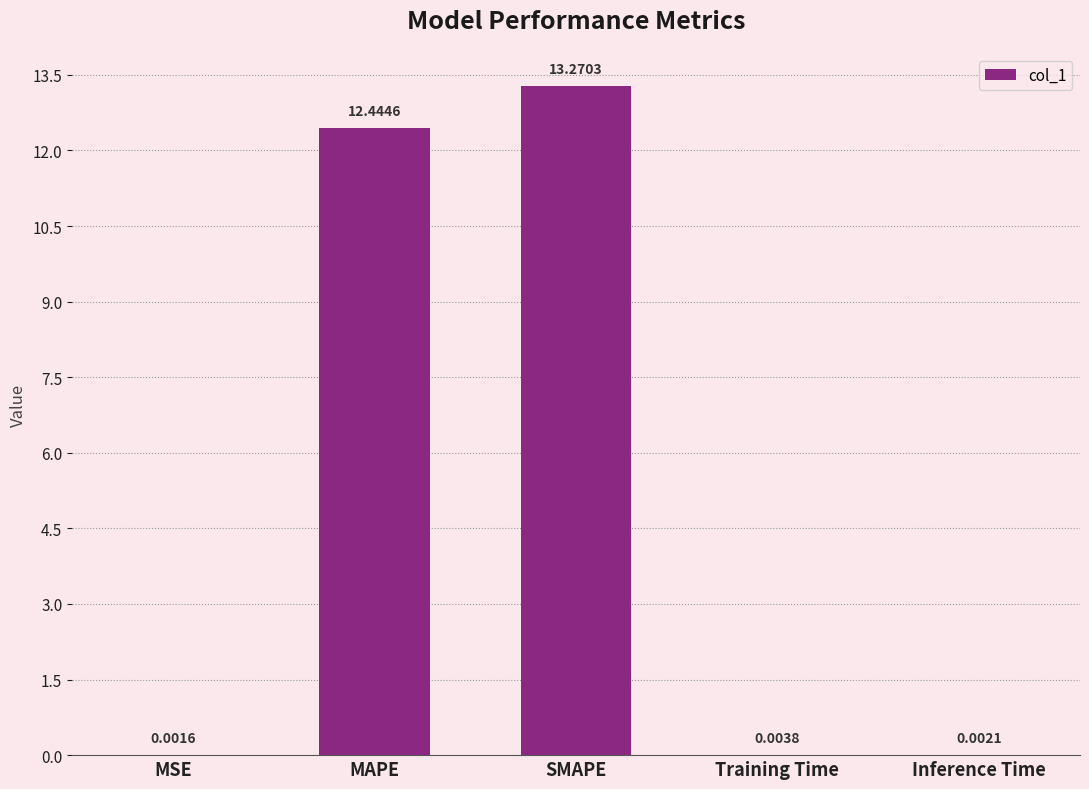

What is the sum of the values at MAPE and Training Time?

12.4